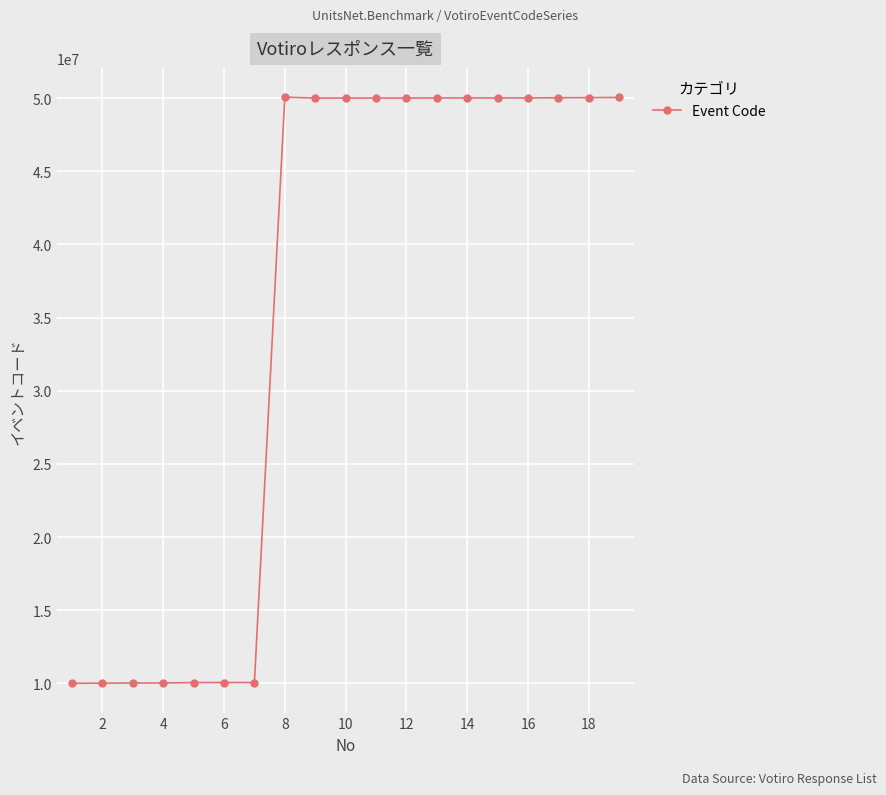

What is the difference between the maximum and second lowest values?

40060040